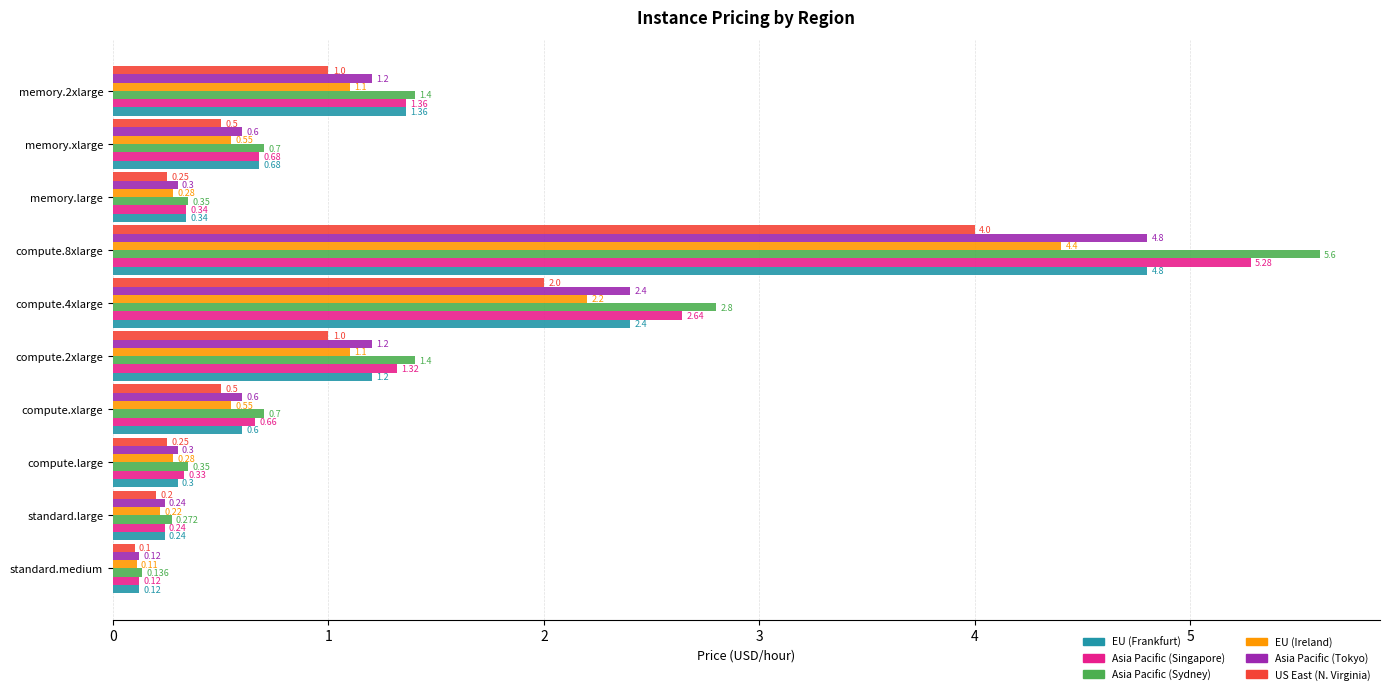

What is the maximum value shown in the chart?

5.6